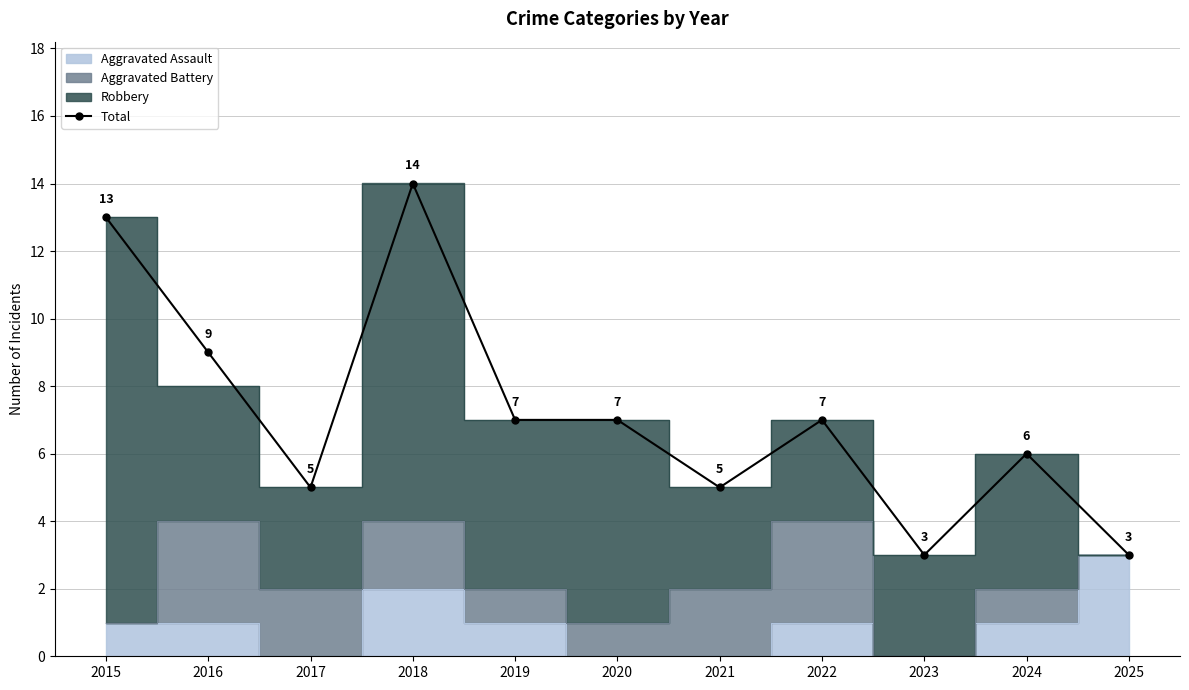

What is the ratio of the value at 2020 to the value at 2023?

2.3